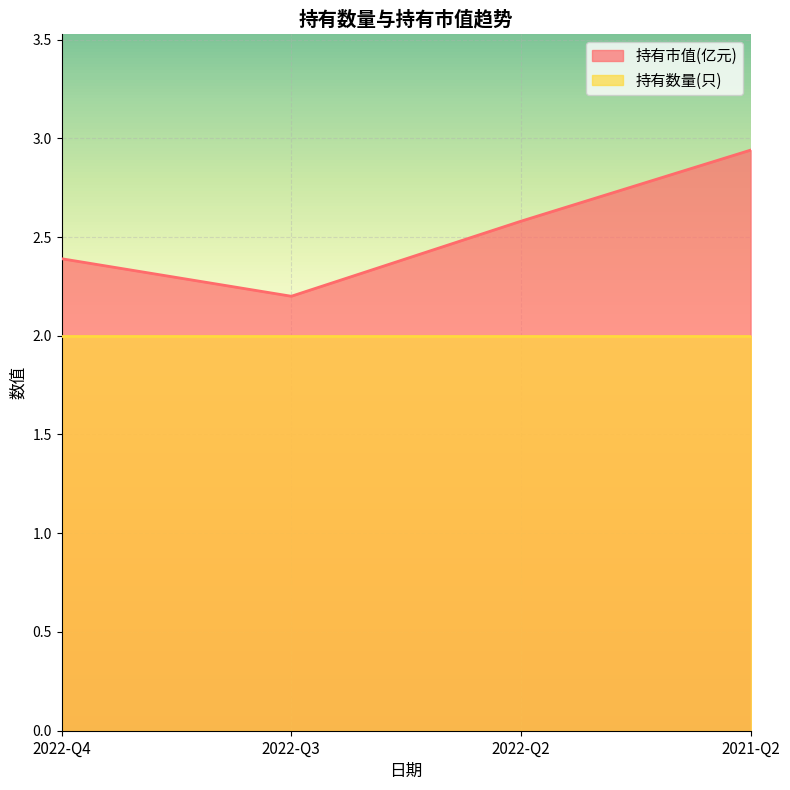

Reading left to right, what are all the values shown in this chart?

2.4	2.2	2.6	2.9